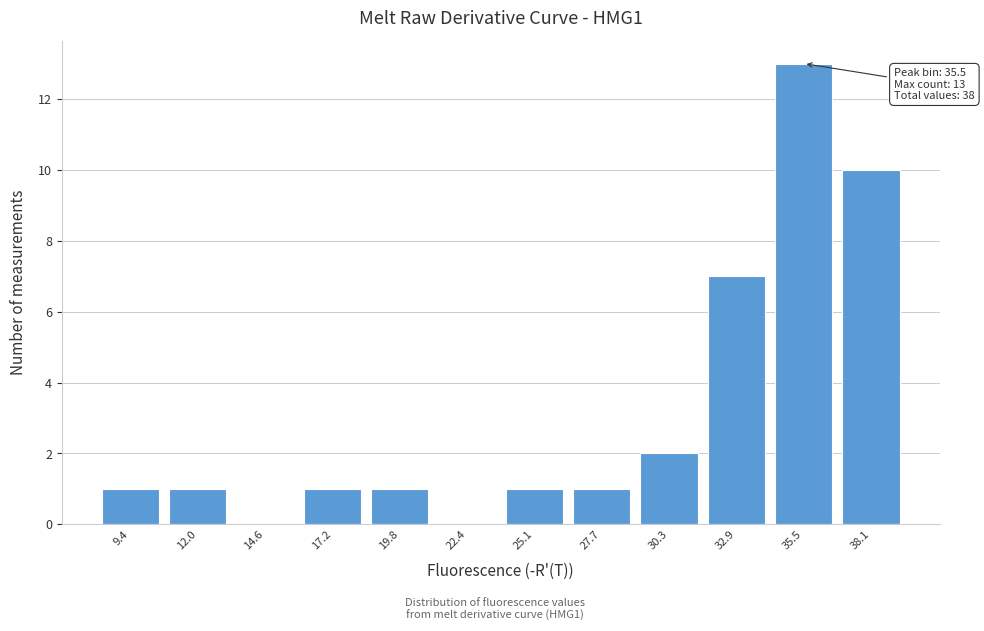

Over which range of the x-axis is the bar tallest?

34.0 to 37.0